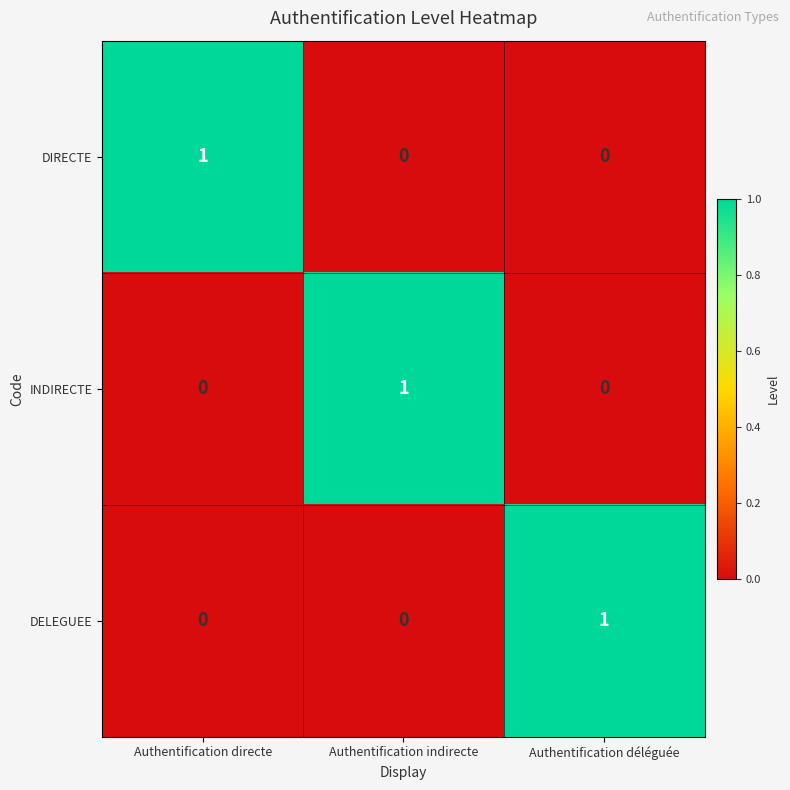

True or false: DIRECTE has a value of 0 at Authentification déléguée.

True